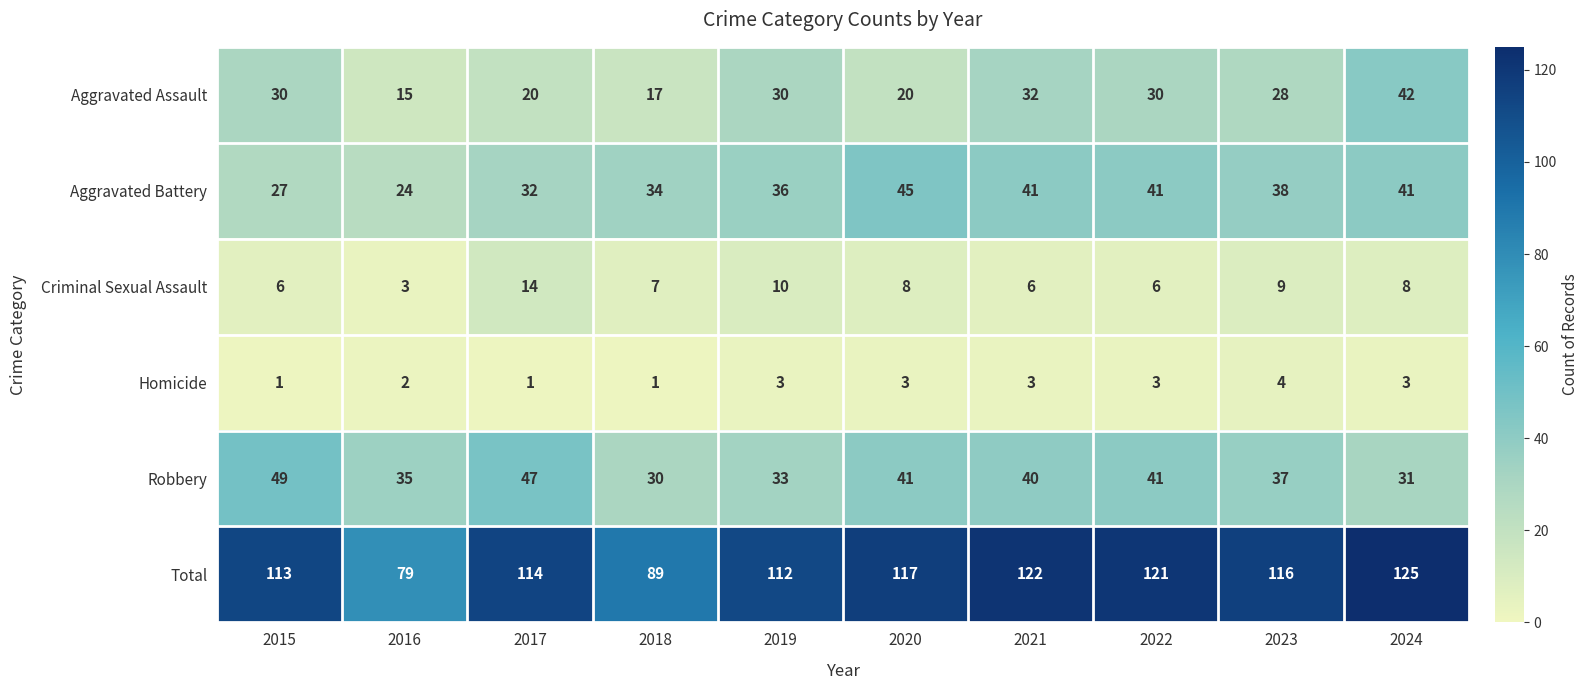

What is the average value of the Aggravated Assault series?

26